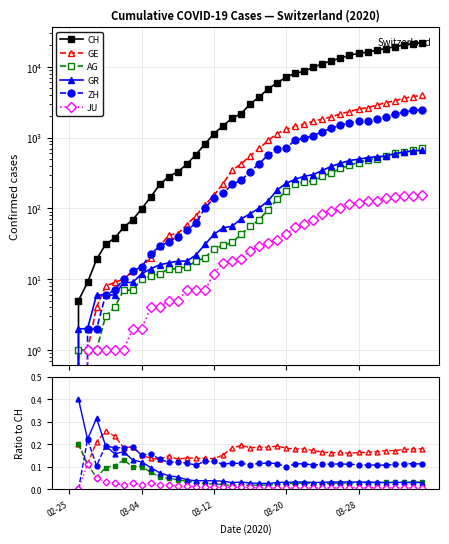

How many interior local peaks does the AG series have?

4